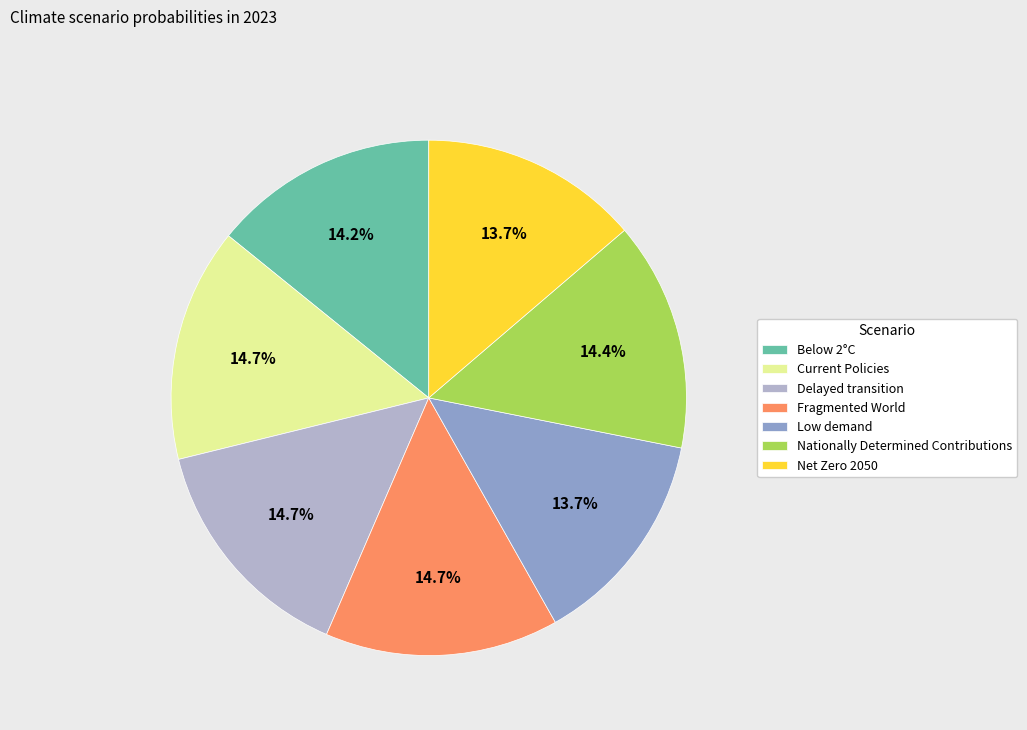

Combined, do Current Policies and Delayed transition account for over 50%?

No